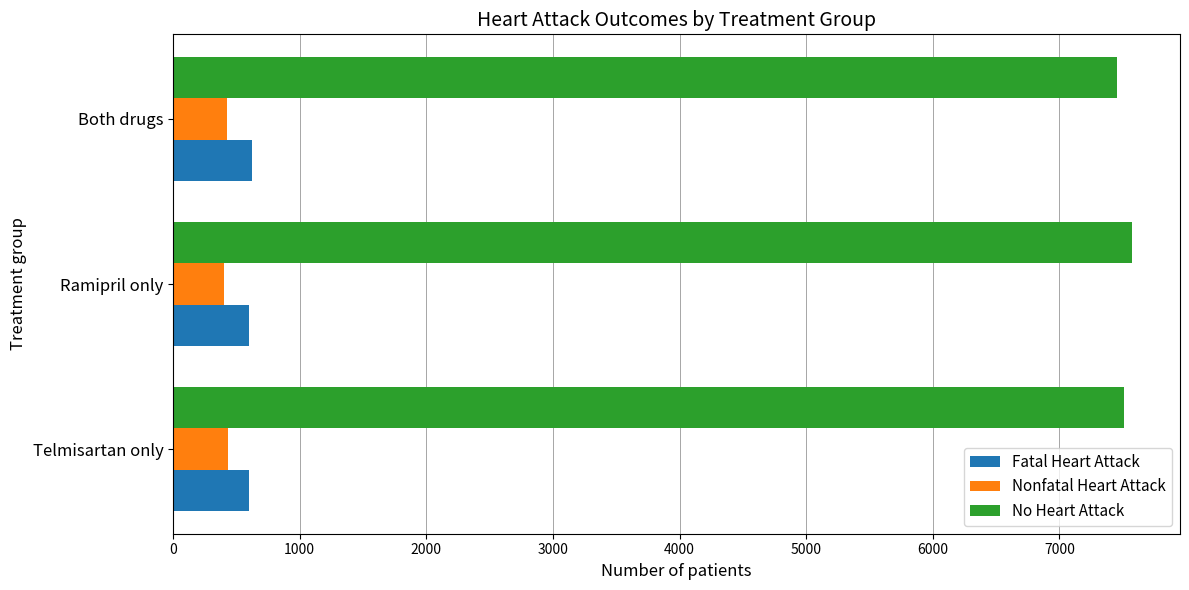

What is the sum of all No Heart Attack values?

22544